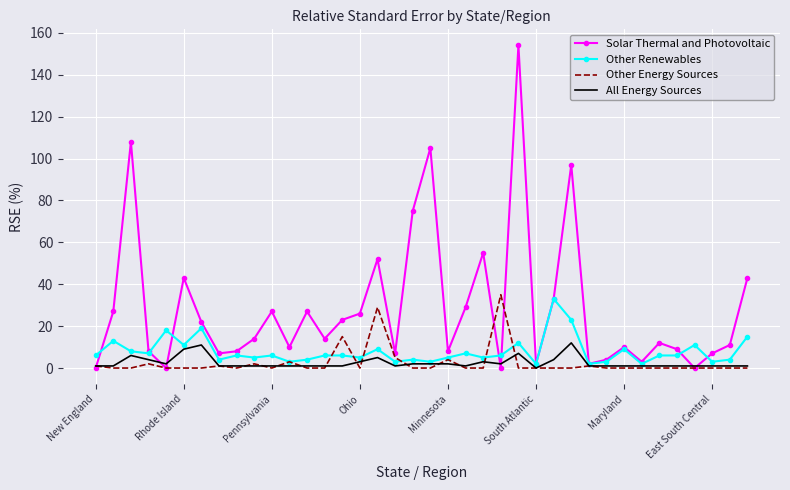

What are all the series names shown in the legend?

Solar Thermal and Photovoltaic, Other Renewables, Other Energy Sources, All Energy Sources